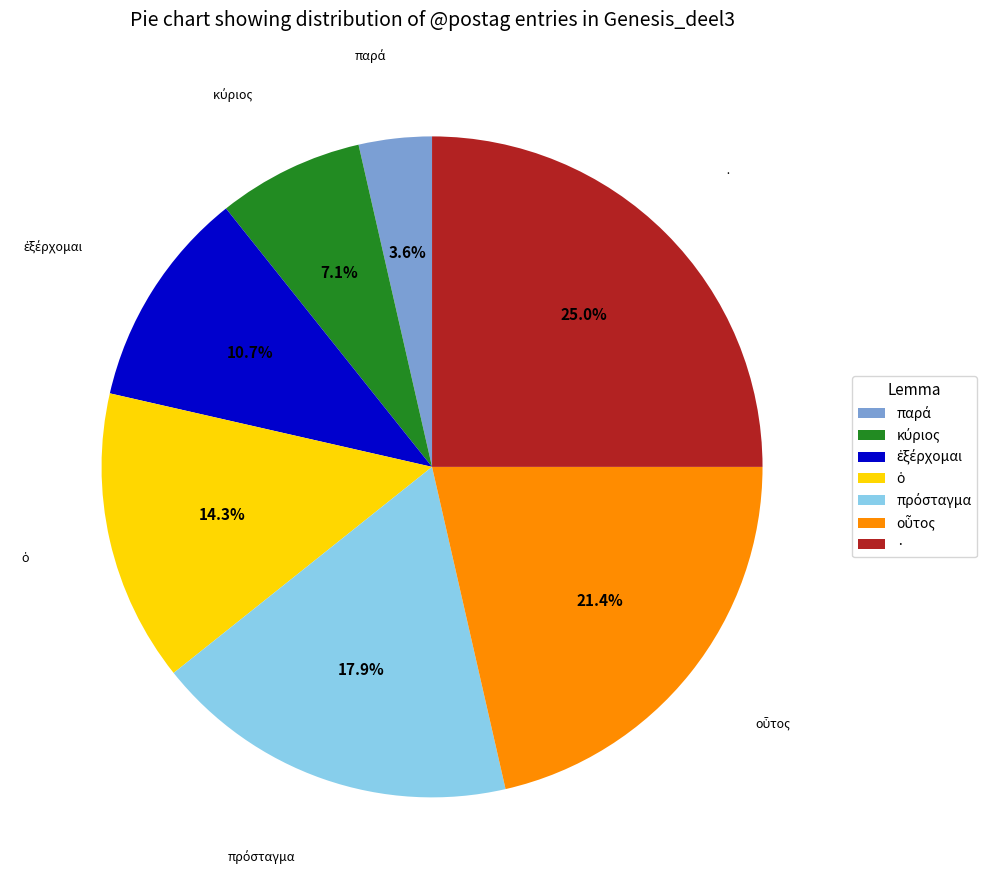

Is there any slice that represents more than half of the pie?

No